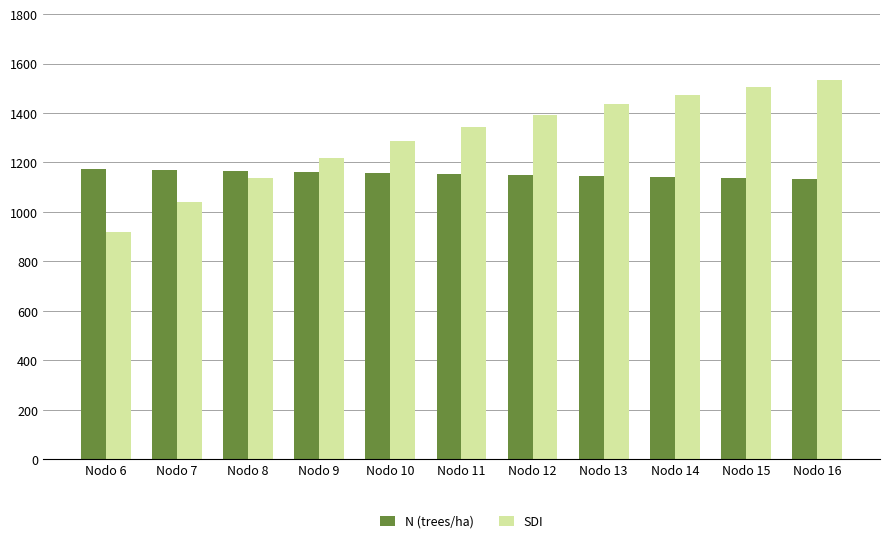

What is the highest value of the SDI series?

1534.3